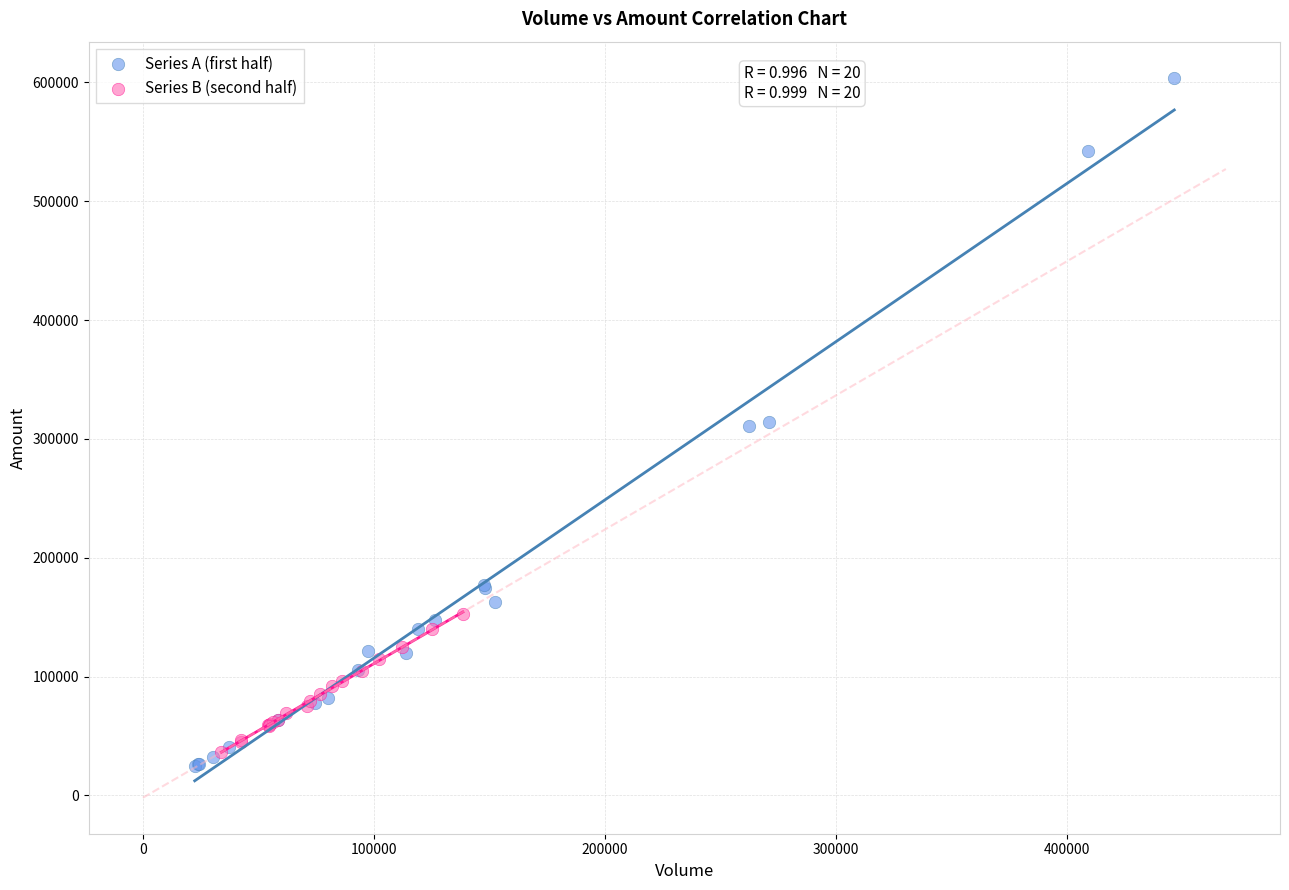

What are all the series names shown in the legend?

Series A (first half), Series B (second half)